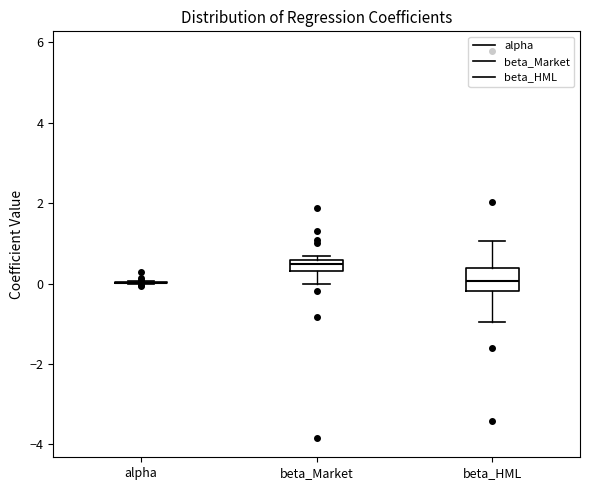

Which box is the tallest, from its lower edge to its upper edge?

beta_HML